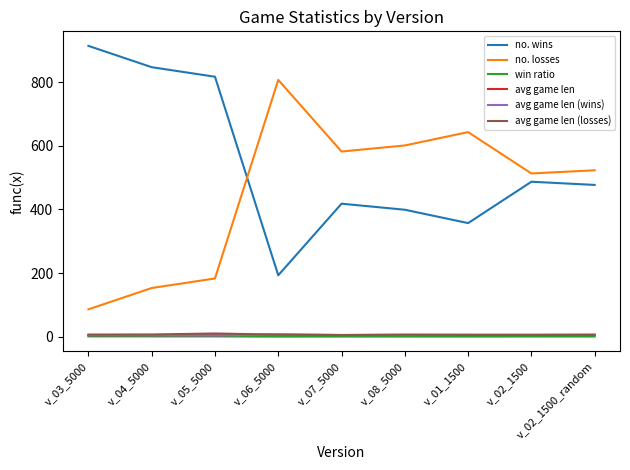

At which label does no. wins reach its peak?

v_03_5000